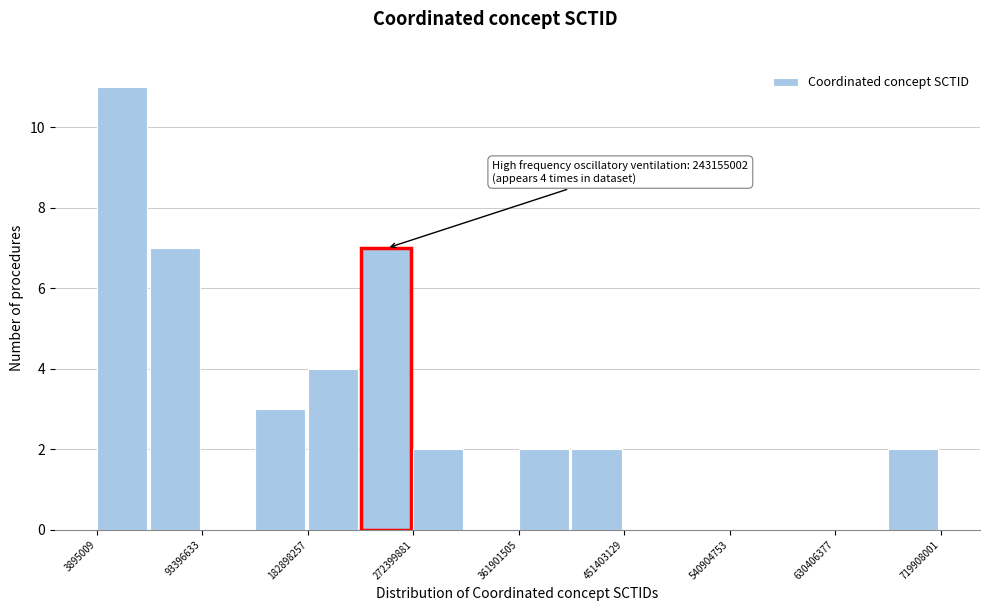

Over which range of the x-axis is the bar tallest?

0 to 50000000